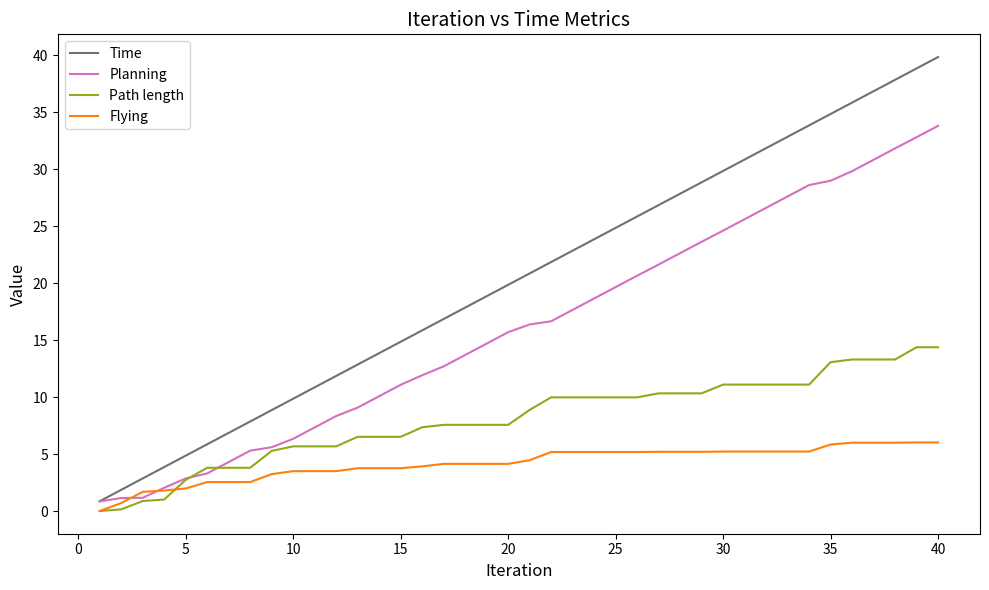

What is the difference between the maximum and minimum values in the Flying series?

6.0